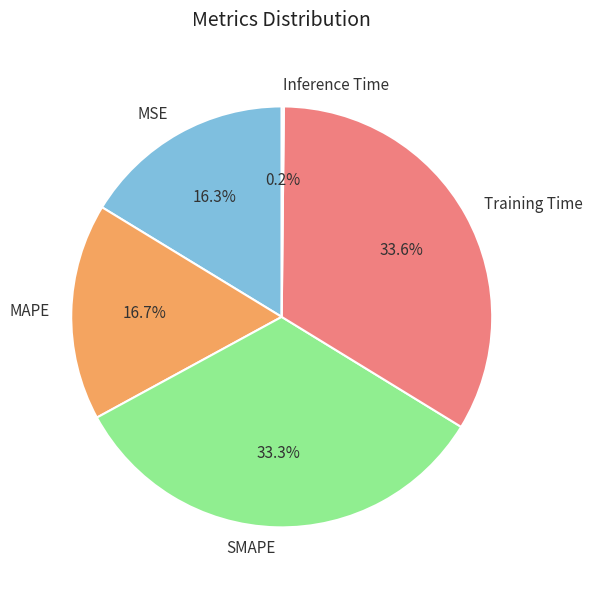

What percentage is NOT represented by SMAPE?

66.7%